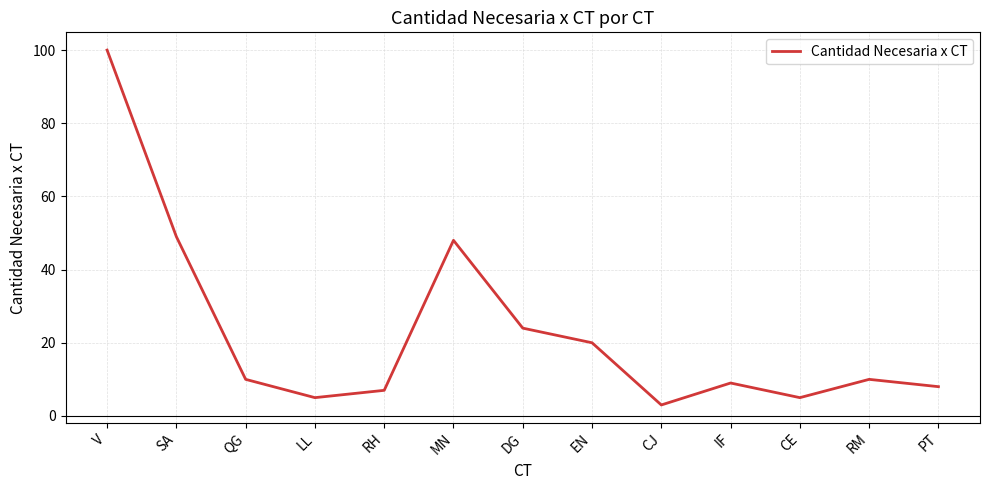

What is the sum of the values at MN and DG?

72